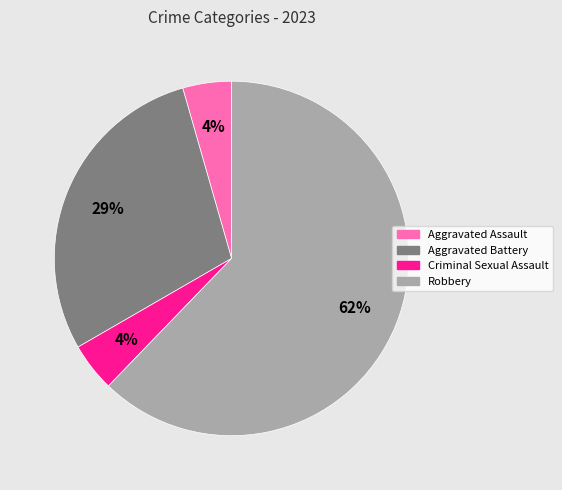

Which slice is the largest?

Robbery